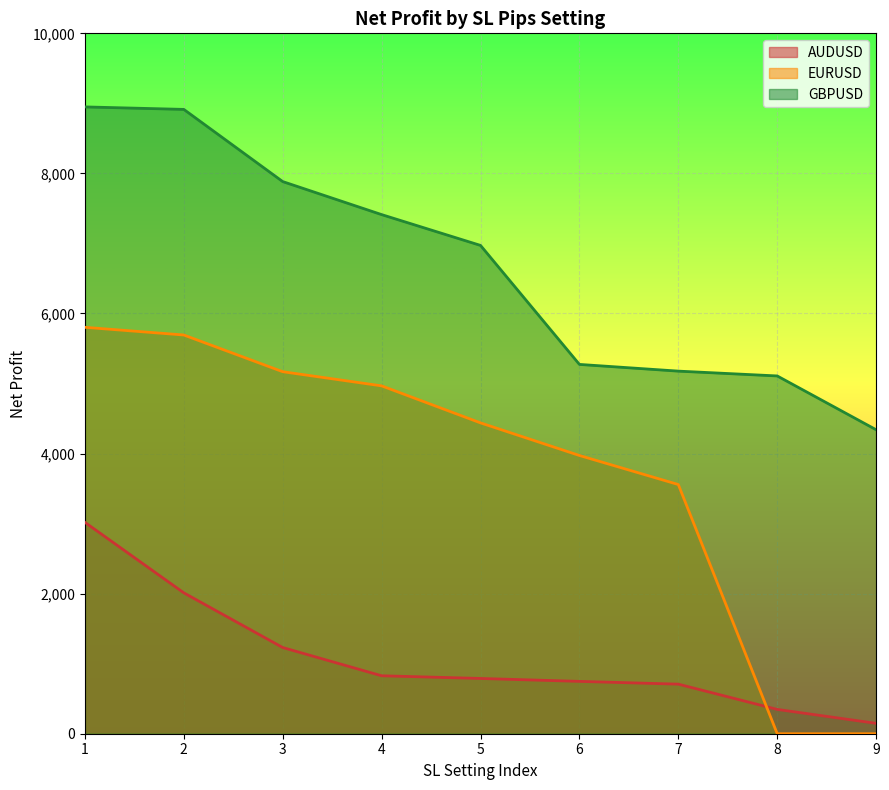

Which category has the lowest value across all series?

8